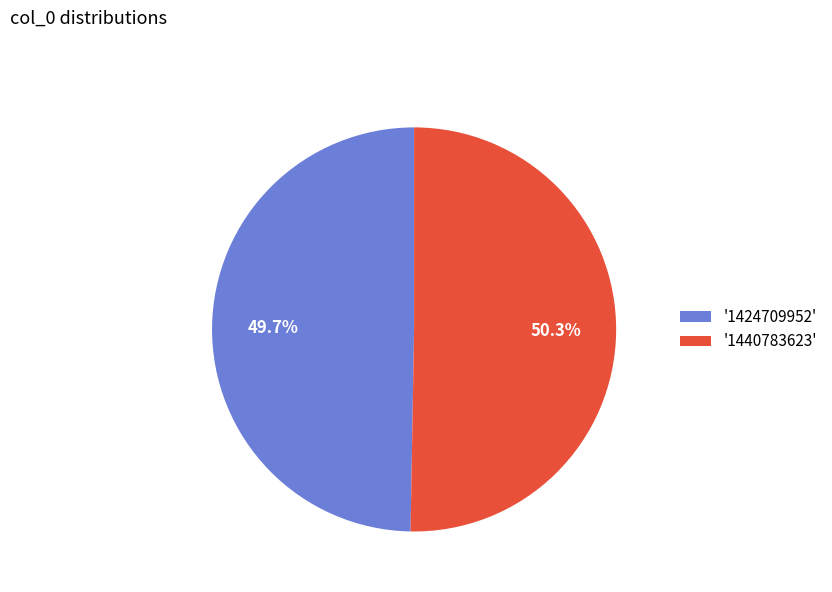

To the nearest percent, what is the average slice percentage?

50%